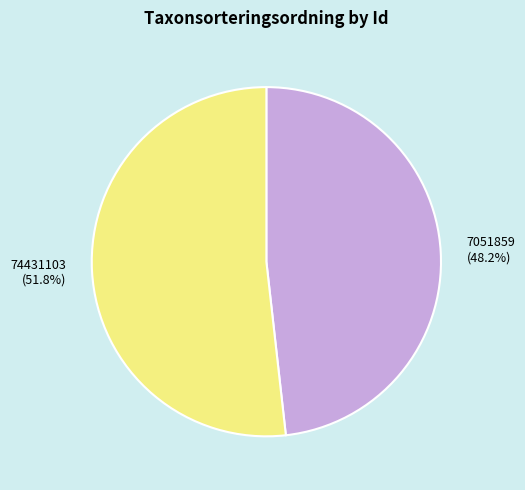

To the nearest percent, what is the difference between the 7051859 and 74431103 slice percentages?

4%